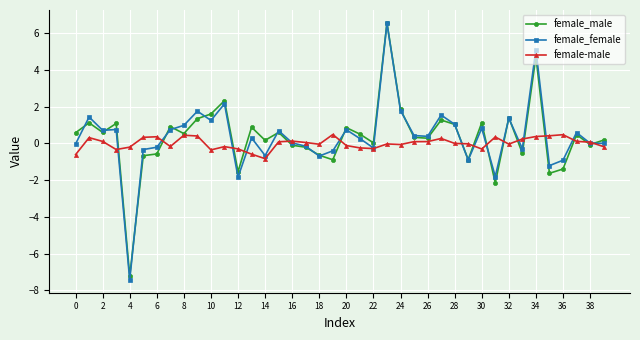

What is the smallest value displayed?

-7.4